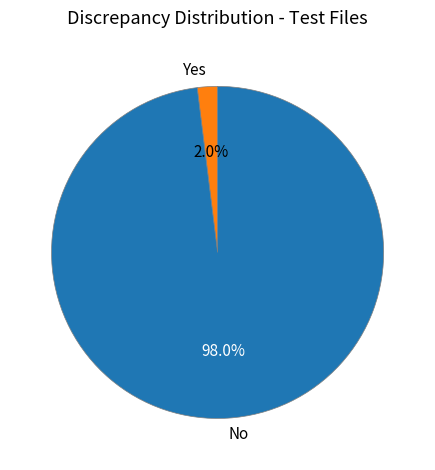

How much of the chart is everything except Yes?

98.0%